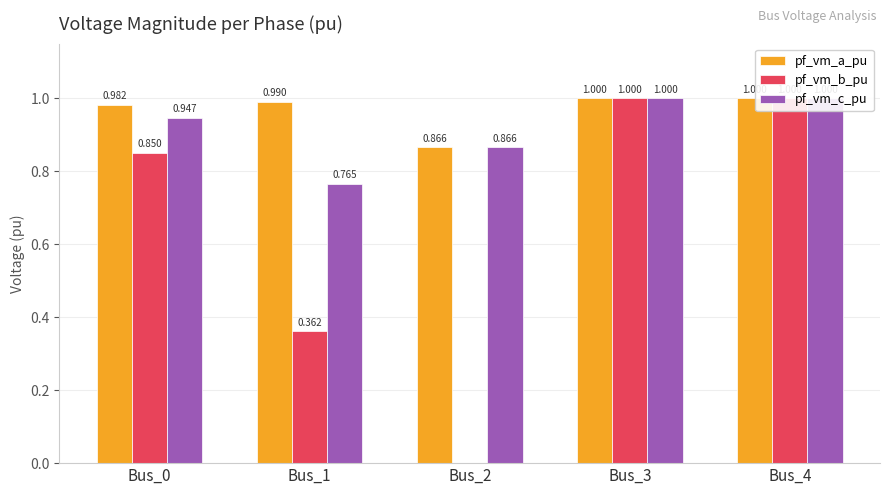

Which series has the largest range (max minus min)?

pf_vm_b_pu